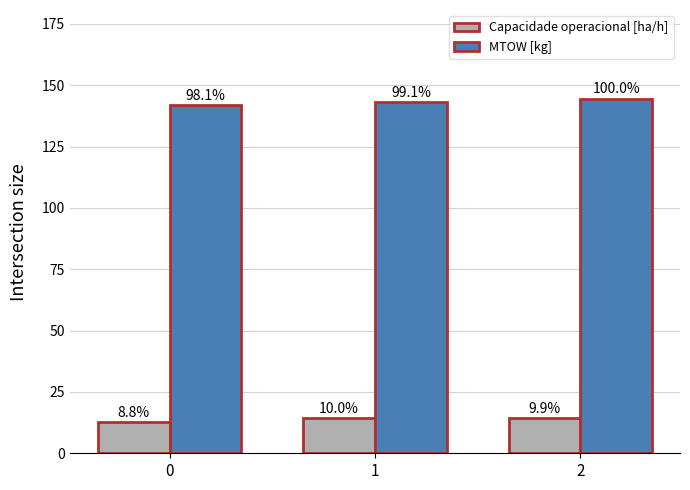

What are all the series names shown in the legend?

Capacidade operacional [ha/h], MTOW [kg]